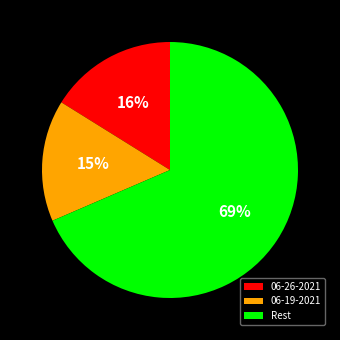

Is it true that Rest is 69% of the pie?

True